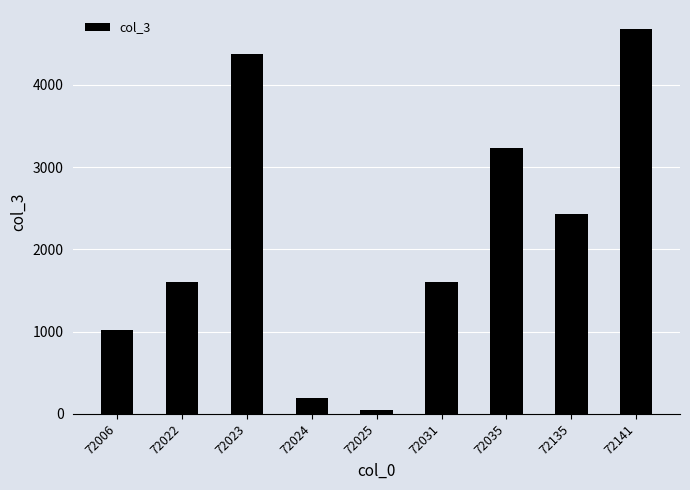

What is the approximate value at 72035?

3229